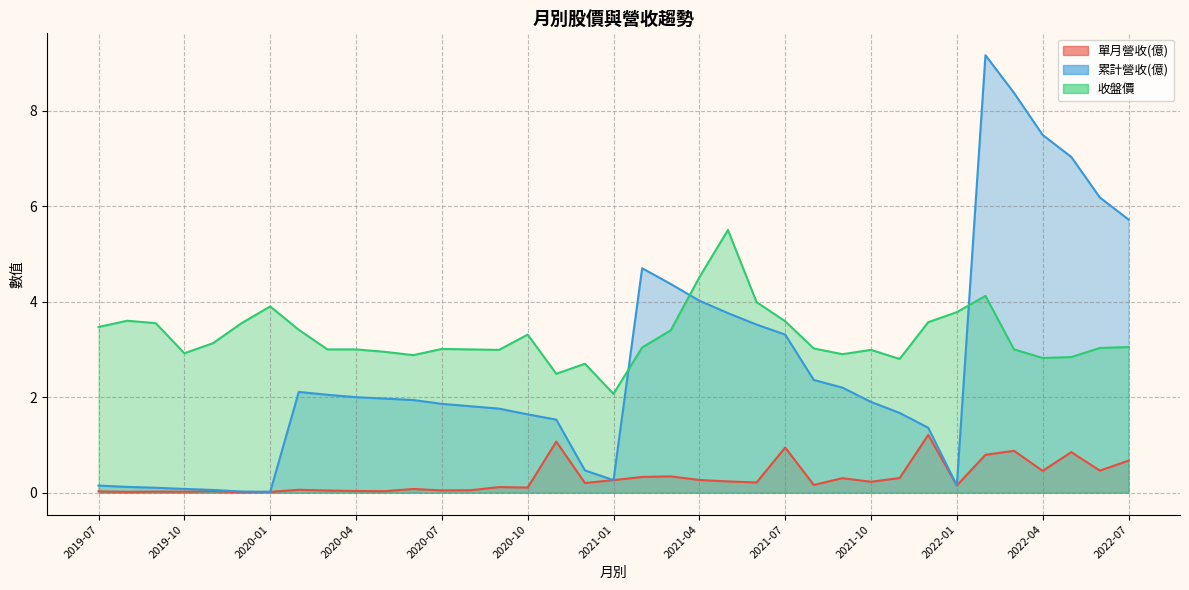

At which label does 收盤價 reach its peak?

2021-05